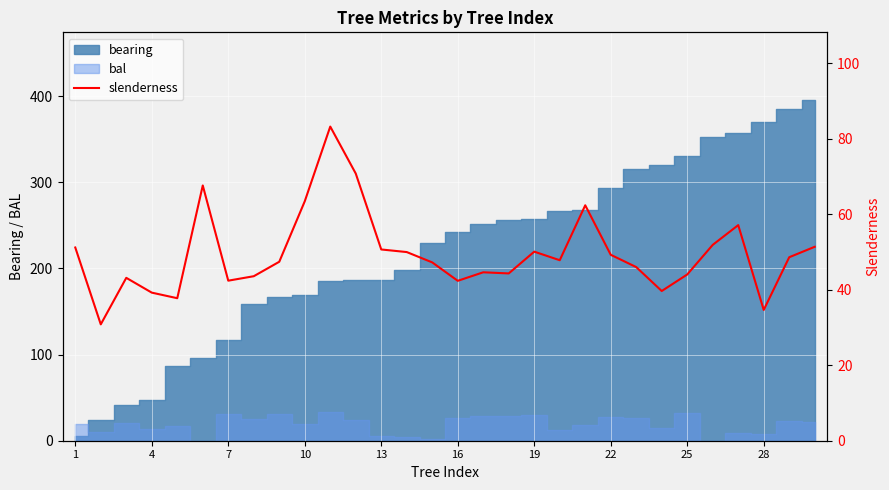

How many points are higher than both their immediate neighbors (excluding endpoints)?

7